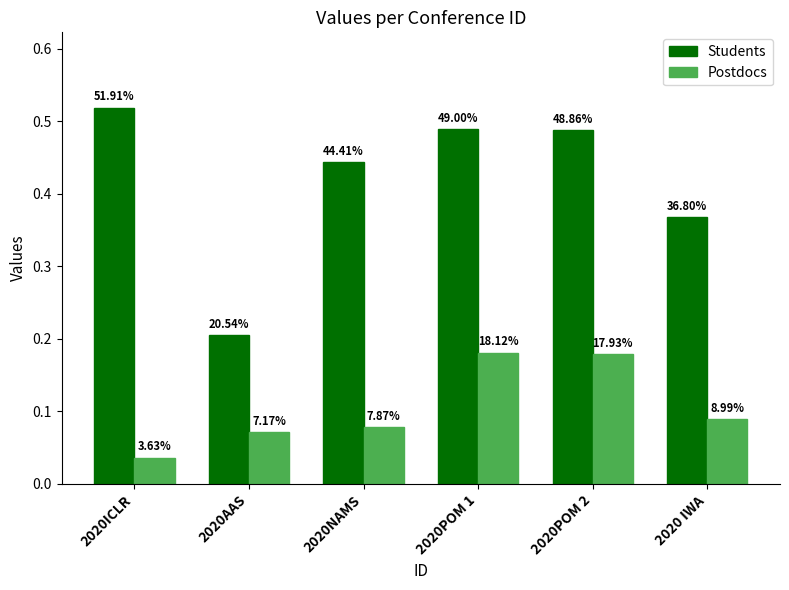

At which category is the sum across all series the highest?

2020POM 1